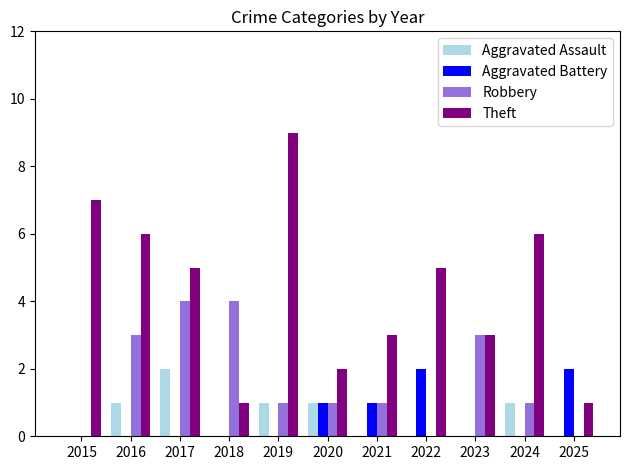

Reading left to right, list all the values displayed in this chart.

Aggravated Assault: 2015=0	2016=1	2017=2	2018=0	2019=1	2020=1	2021=0	2022=0	2023=0	2024=1	2025=0
Aggravated Battery: 2015=0	2016=0	2017=0	2018=0	2019=0	2020=1	2021=1	2022=2	2023=0	2024=0	2025=2
Robbery: 2015=0	2016=3	2017=4	2018=4	2019=1	2020=1	2021=1	2022=0	2023=3	2024=1	2025=0
Theft: 2015=7	2016=6	2017=5	2018=1	2019=9	2020=2	2021=3	2022=5	2023=3	2024=6	2025=1